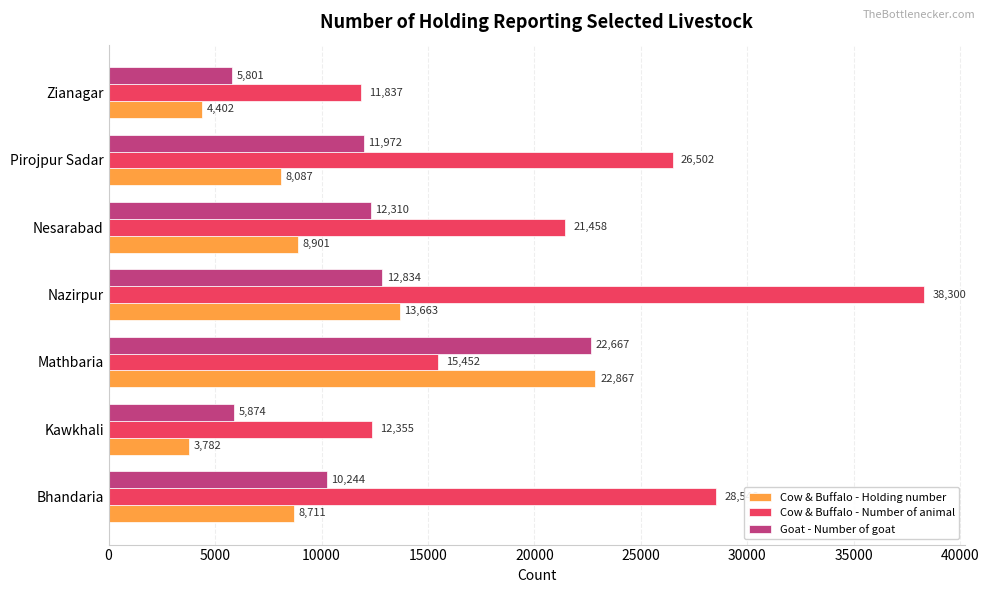

Which series has the largest total across all categories?

Cow & Buffalo - Number of animal